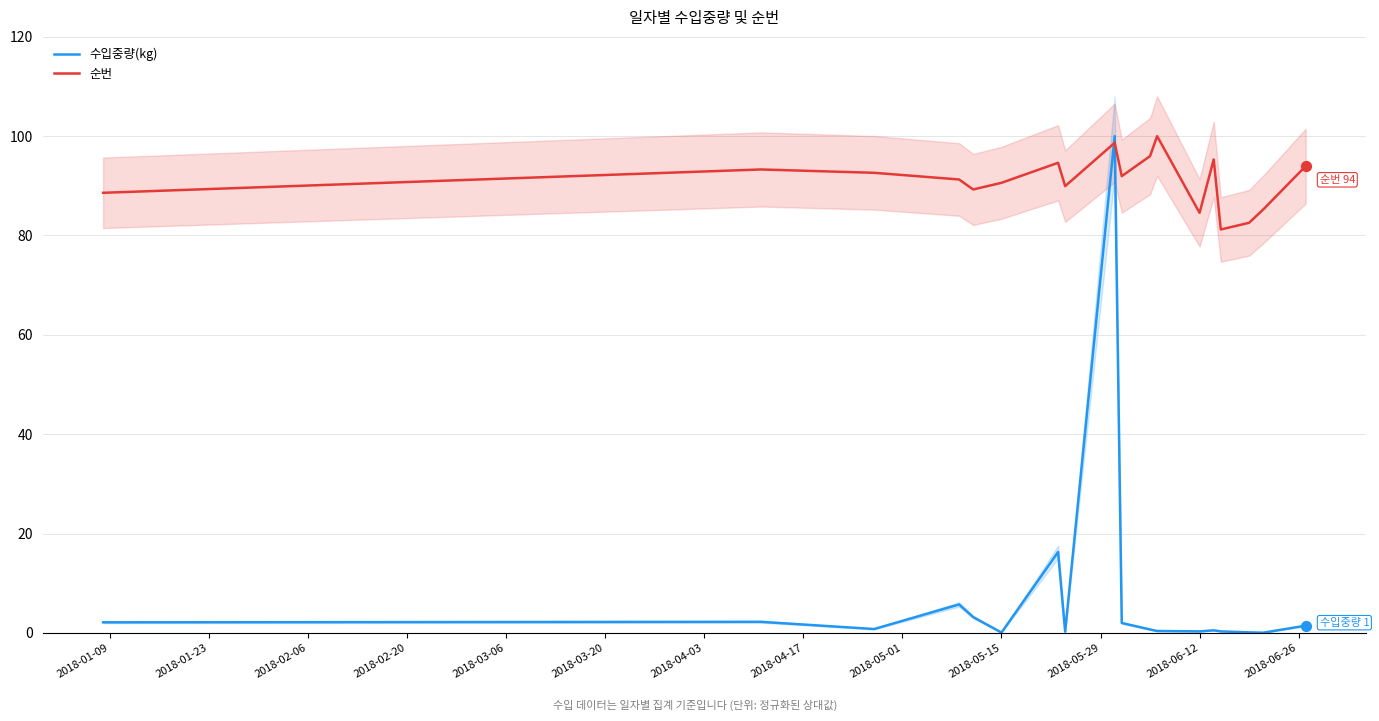

What are all the series names shown in the legend?

수입중량(kg), 순번